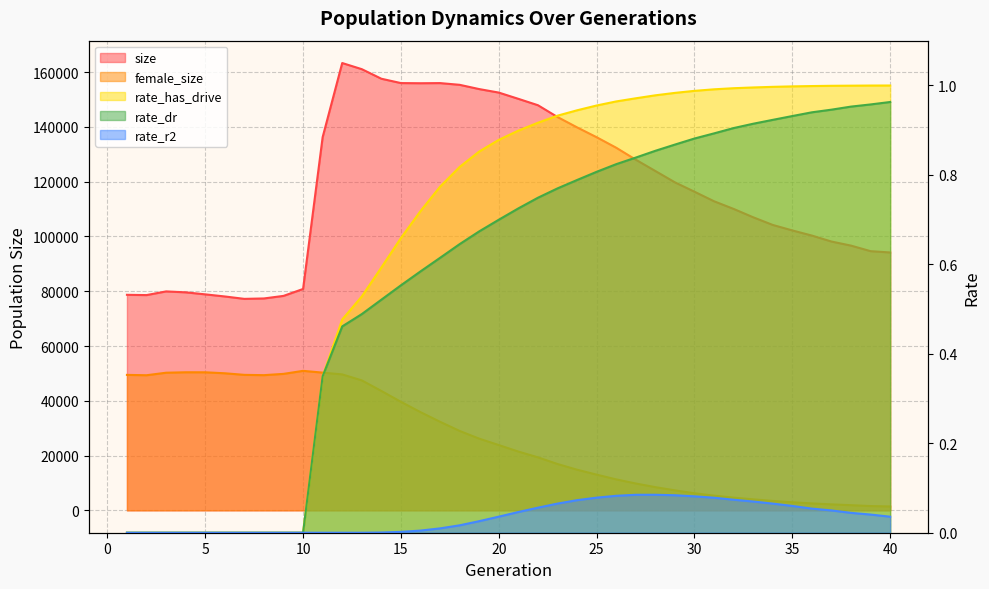

At 17, list the series in order from largest to smallest.

size, female_size, rate_has_drive, rate_dr, rate_r2